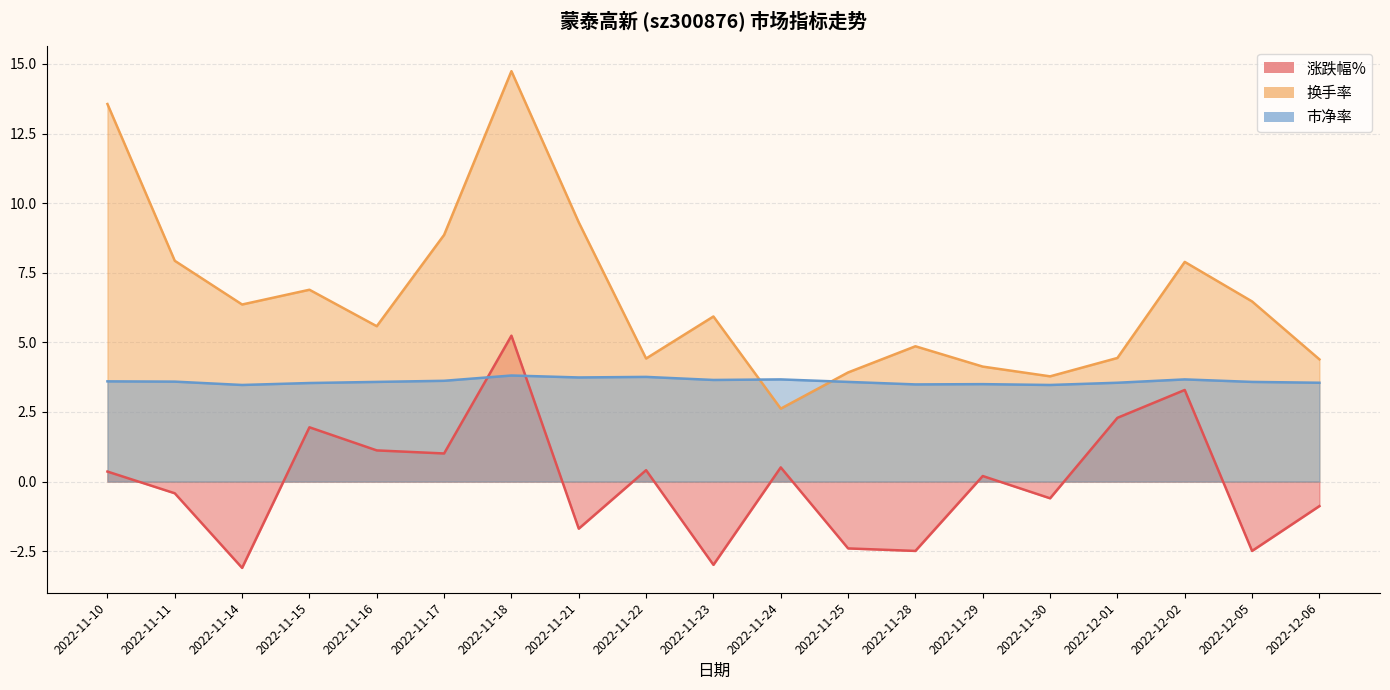

Reading right to left, extract all data points from this chart.

涨跌幅%: 2022-12-06=-0.9	2022-12-05=-2.5	2022-12-02=3.3	2022-12-01=2.3	2022-11-30=-0.6	2022-11-29=0.2	2022-11-28=-2.5	2022-11-25=-2.4	2022-11-24=0.5	2022-11-23=-3.0	2022-11-22=0.4	2022-11-21=-1.7	2022-11-18=5.2	2022-11-17=1.0	2022-11-16=1.1	2022-11-15=1.9	2022-11-14=-3.1	2022-11-11=-0.4	2022-11-10=0.4
换手率: 2022-12-06=4.4	2022-12-05=6.5	2022-12-02=7.9	2022-12-01=4.4	2022-11-30=3.8	2022-11-29=4.1	2022-11-28=4.9	2022-11-25=3.9	2022-11-24=2.6	2022-11-23=5.9	2022-11-22=4.4	2022-11-21=9.3	2022-11-18=14.7	2022-11-17=8.9	2022-11-16=5.6	2022-11-15=6.9	2022-11-14=6.4	2022-11-11=7.9	2022-11-10=13.6
市净率: 2022-12-06=3.5	2022-12-05=3.6	2022-12-02=3.7	2022-12-01=3.5	2022-11-30=3.5	2022-11-29=3.5	2022-11-28=3.5	2022-11-25=3.6	2022-11-24=3.7	2022-11-23=3.6	2022-11-22=3.8	2022-11-21=3.7	2022-11-18=3.8	2022-11-17=3.6	2022-11-16=3.6	2022-11-15=3.5	2022-11-14=3.5	2022-11-11=3.6	2022-11-10=3.6